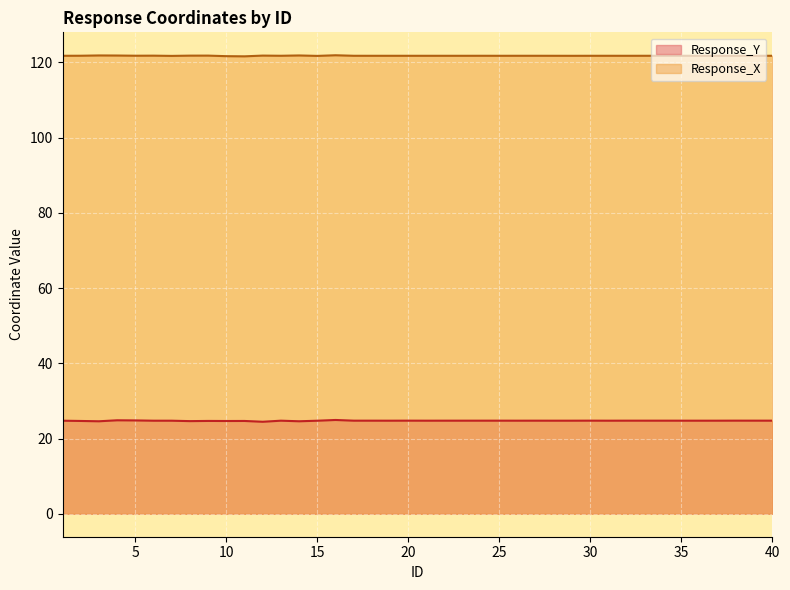

Which series has the largest total across all categories?

Response_X